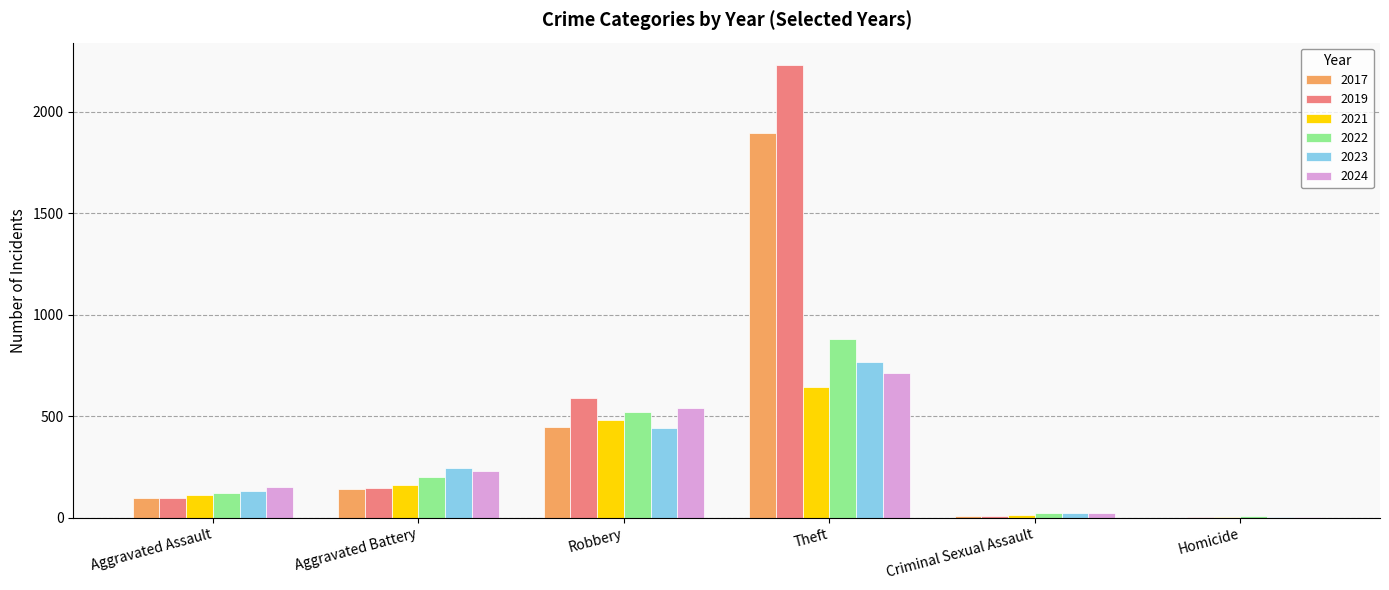

Is it true that 2021 equals 484 at Robbery?

True